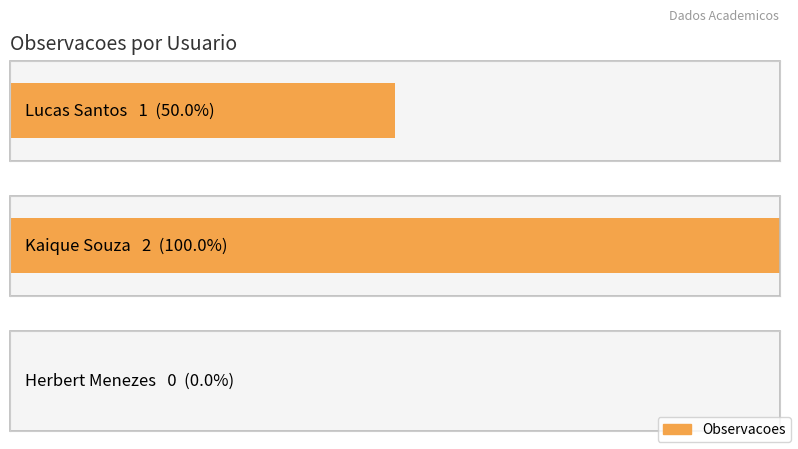

Reading right to left, extract all data points from this chart.

Herbert Menezes=0	Kaique Souza=2	Lucas Santos=1